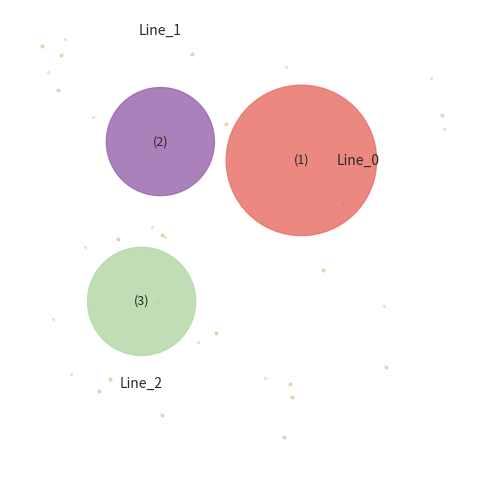

True or false: Line_1 accounts for 37% of the total.

False